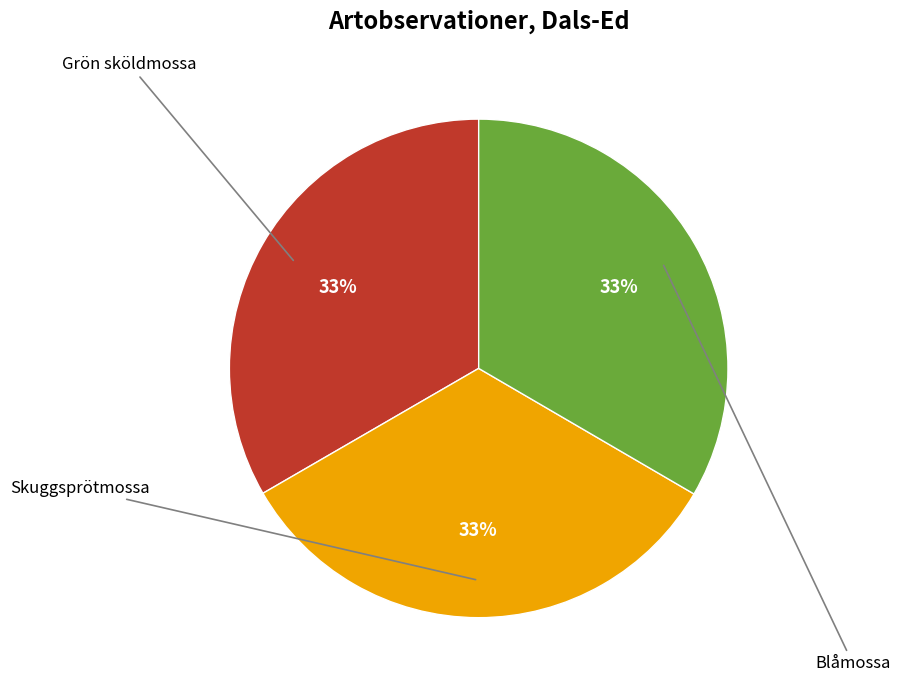

To the nearest percent, what is the average slice percentage?

33%